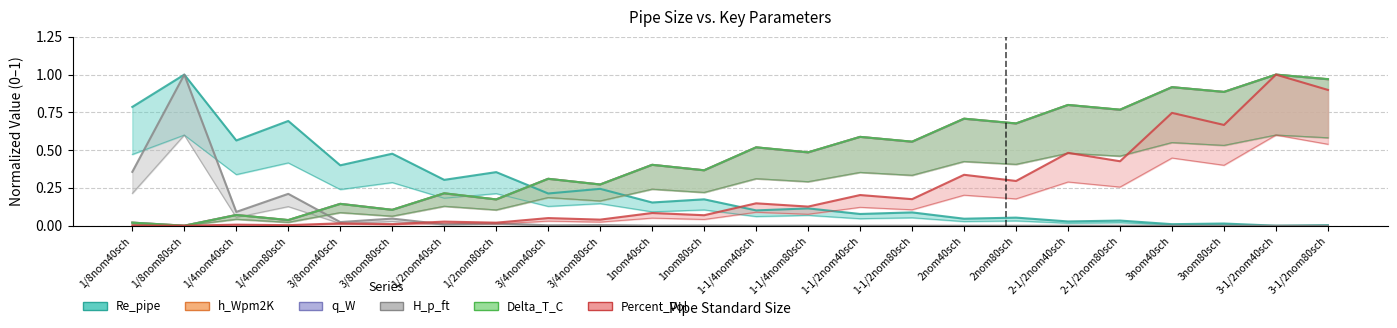

True or false: Re_pipe and Delta_T_C cross at least once.

True